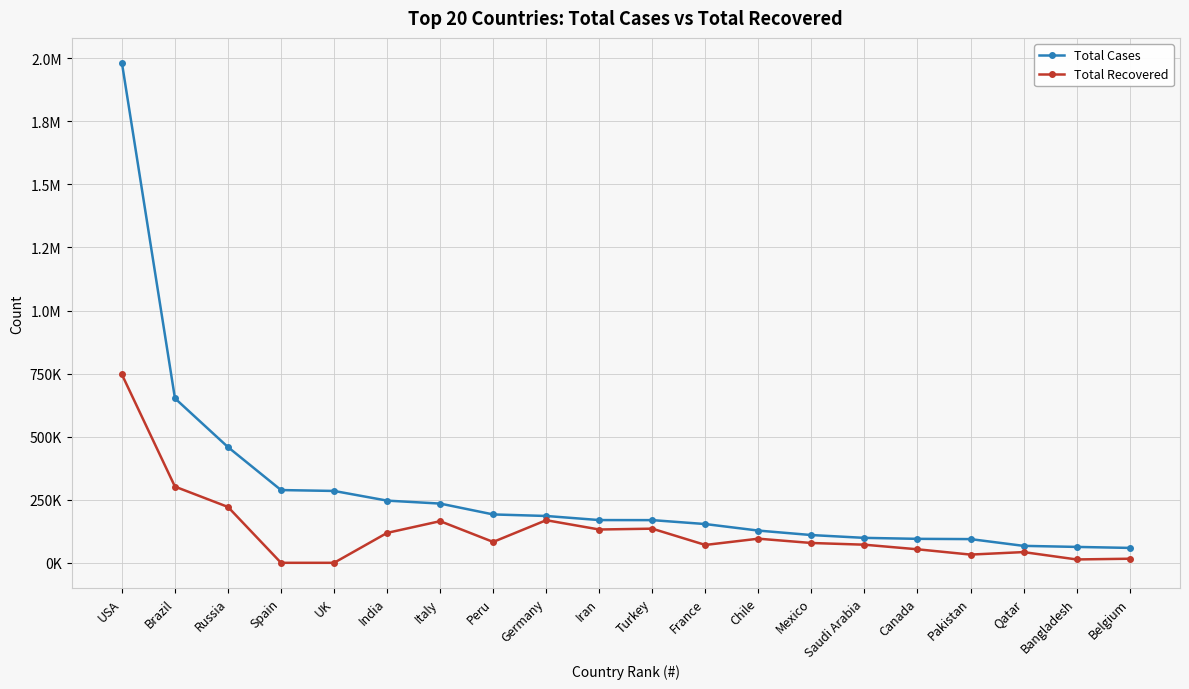

Does the chart display data point markers on the line(s)?

Yes